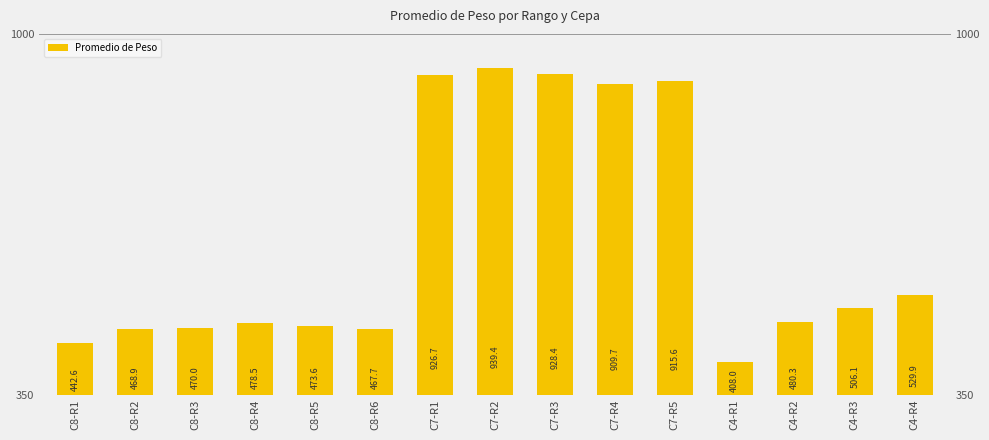

The value at C8-R1 is 207.9. True or false?

False